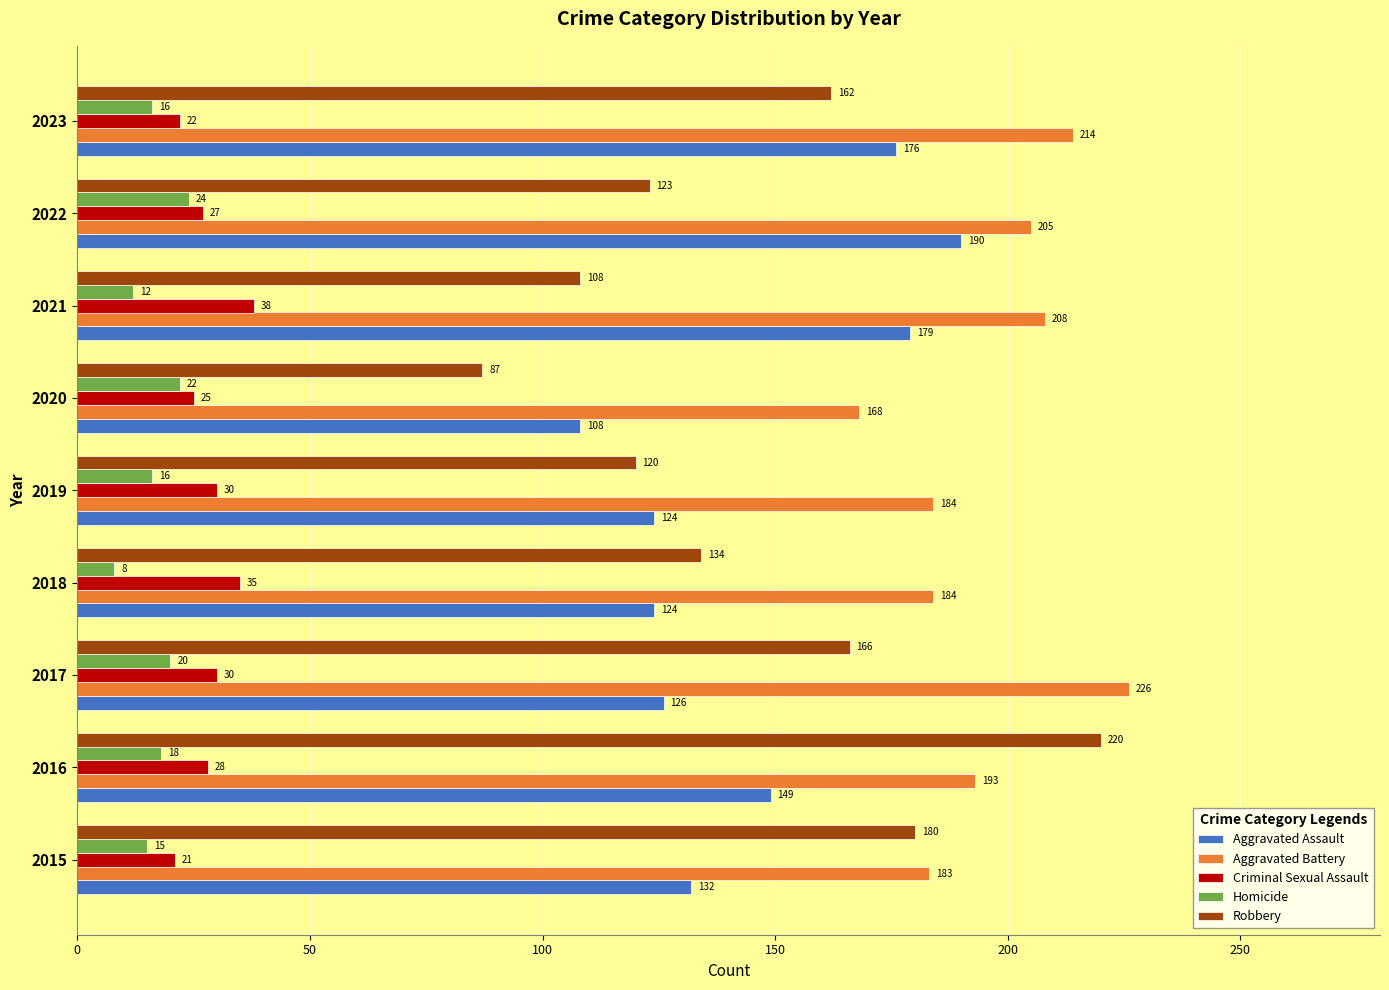

True or false: Aggravated Assault has a value of 126 at 2017.

True